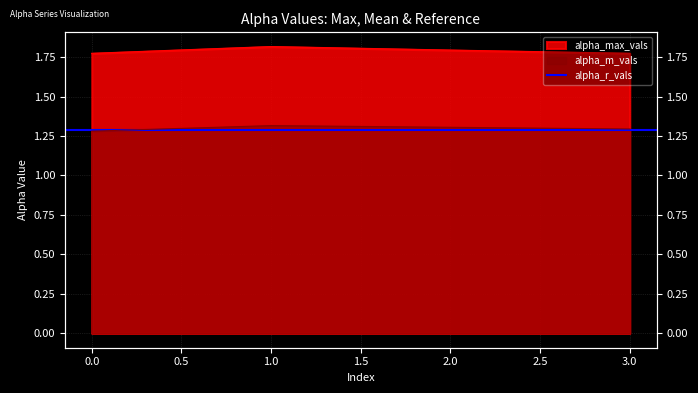

Which has a higher value, 2 or 1?

1